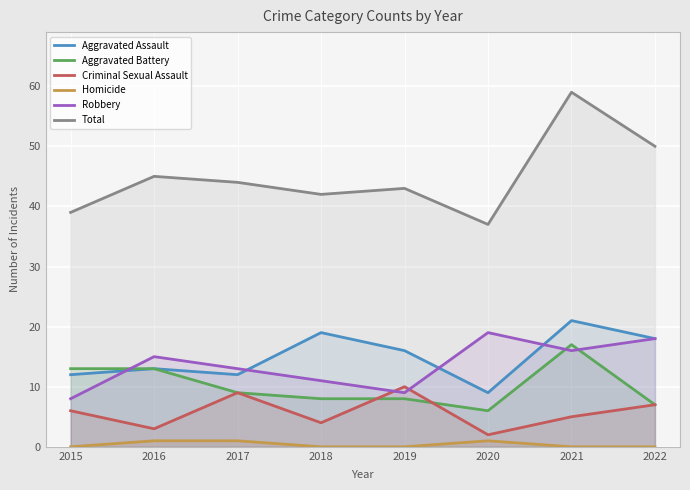

True or false: Criminal Sexual Assault and Homicide cross at least once.

False